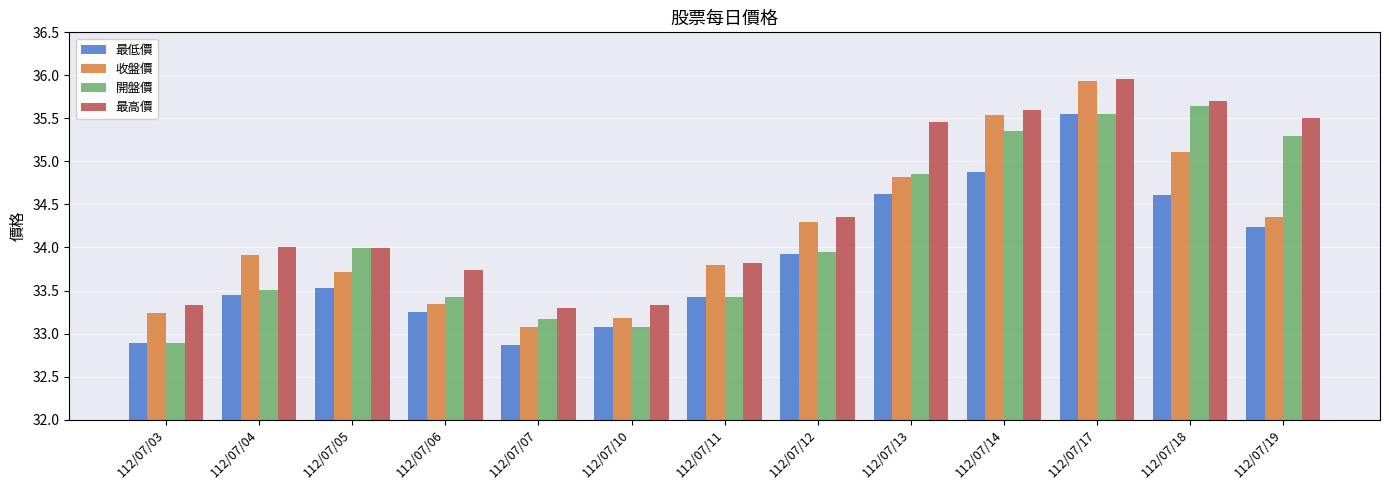

How many data points in 開盤價 are above 33?

12